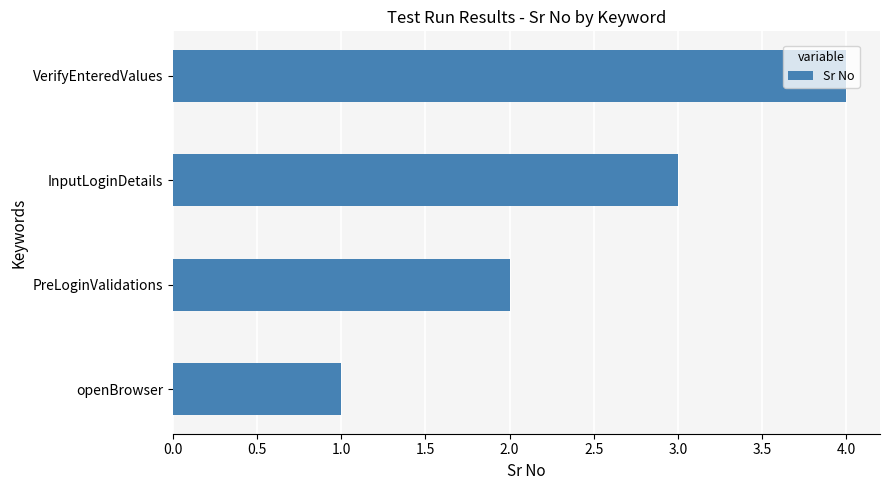

What is the sum of the values at InputLoginDetails and PreLoginValidations?

5